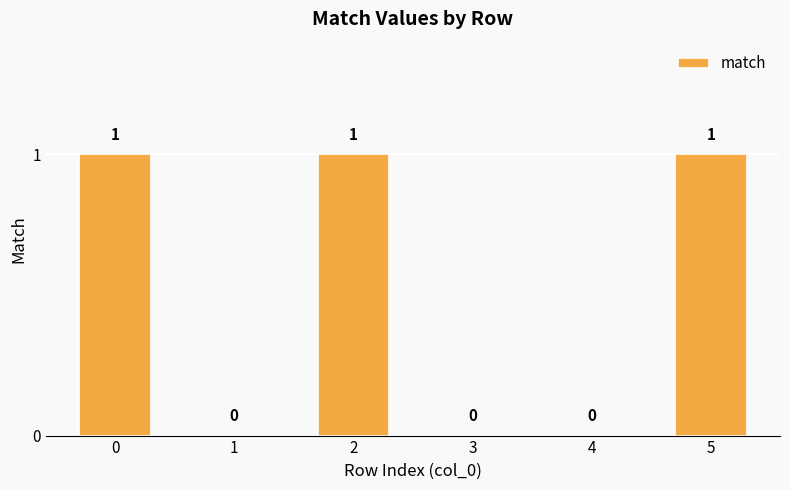

Reading left to right, list all the values displayed in this chart.

0=1	1=0	2=1	3=0	4=0	5=1